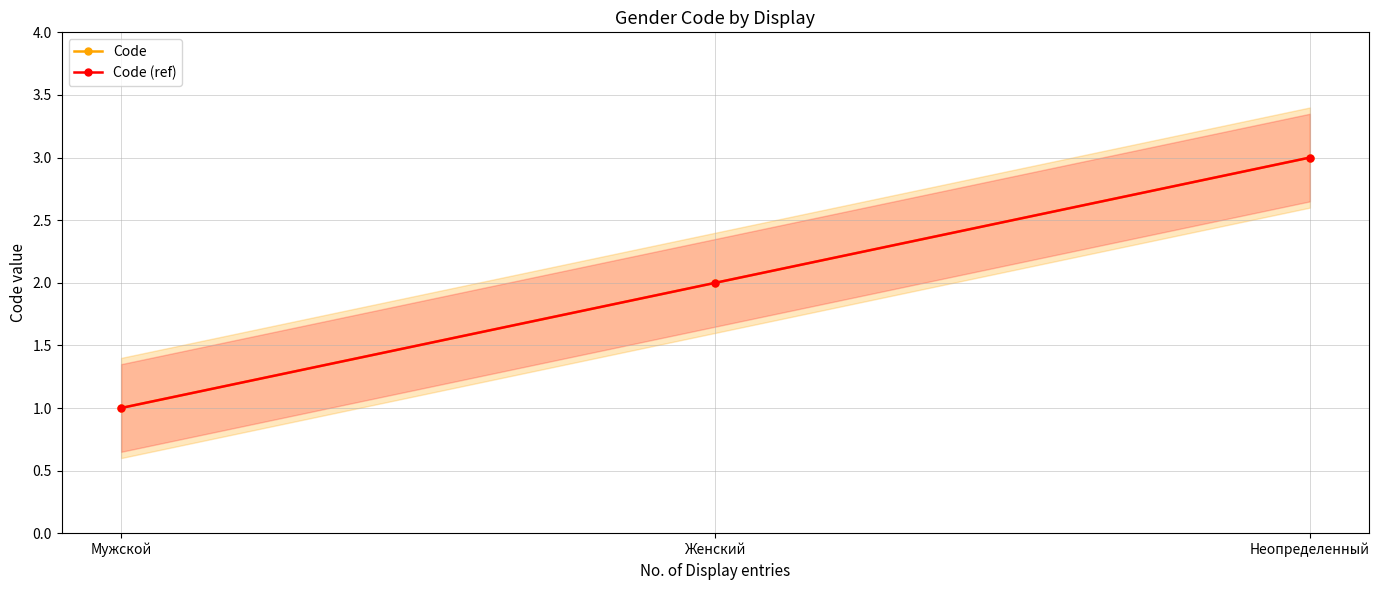

Does the chart display data point markers on the line(s)?

Yes